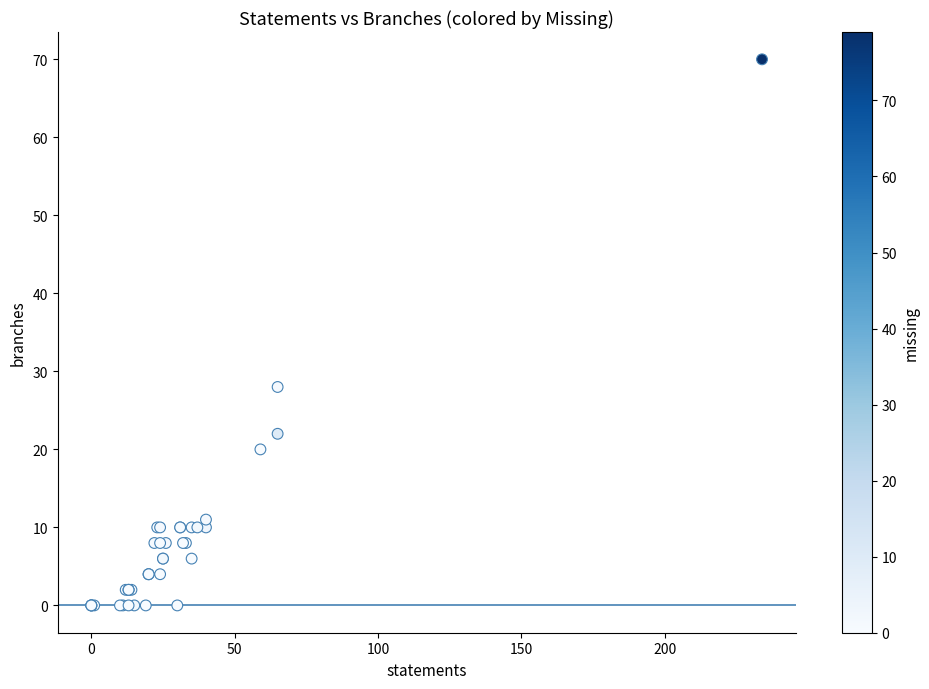

What Y value in the scatter plot is closest to 35?

28